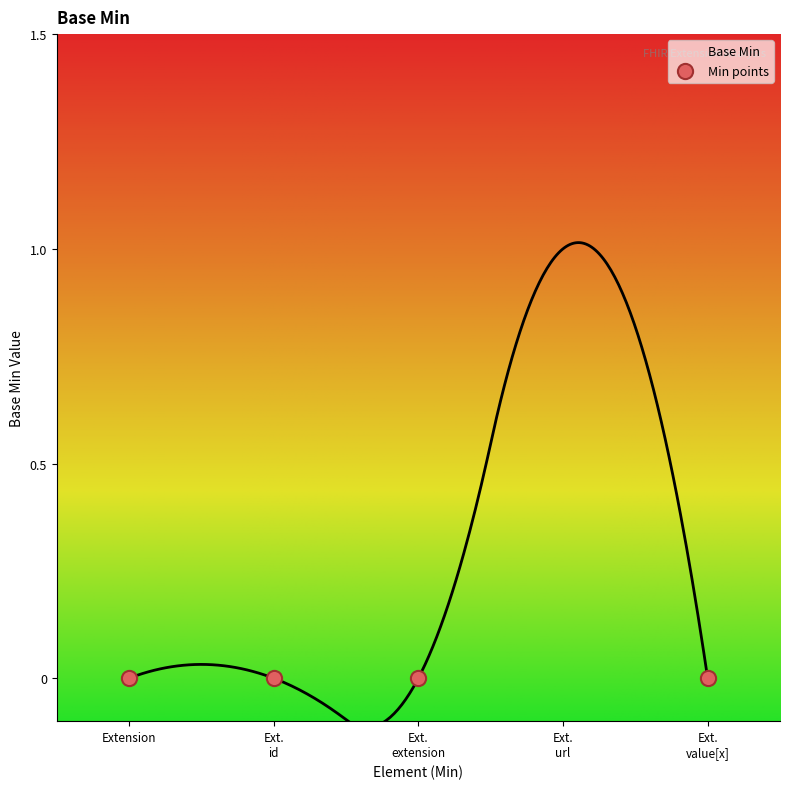

Between Extension.url and Extension.extension, which is larger?

Extension.url